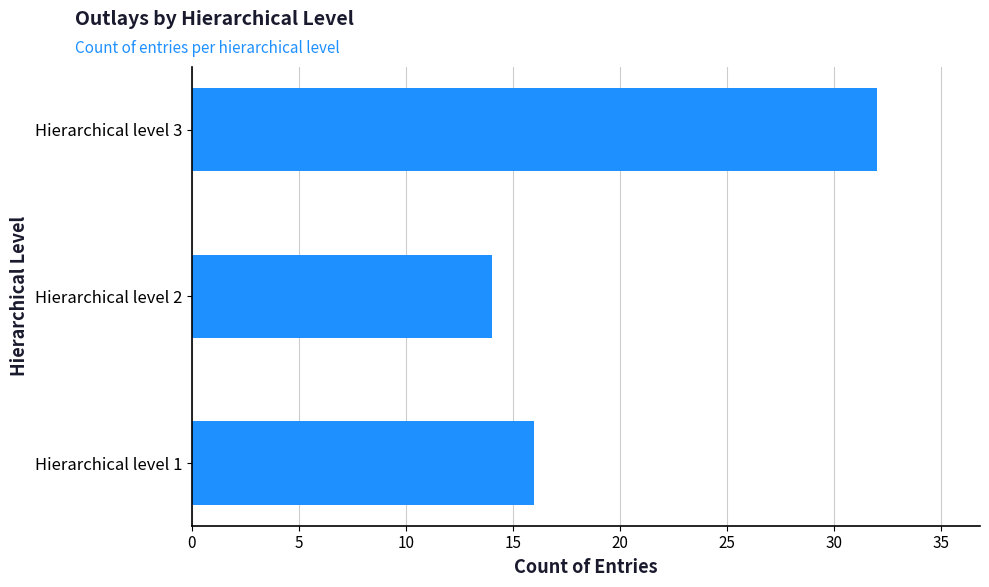

Count the number of categories in the chart.

3